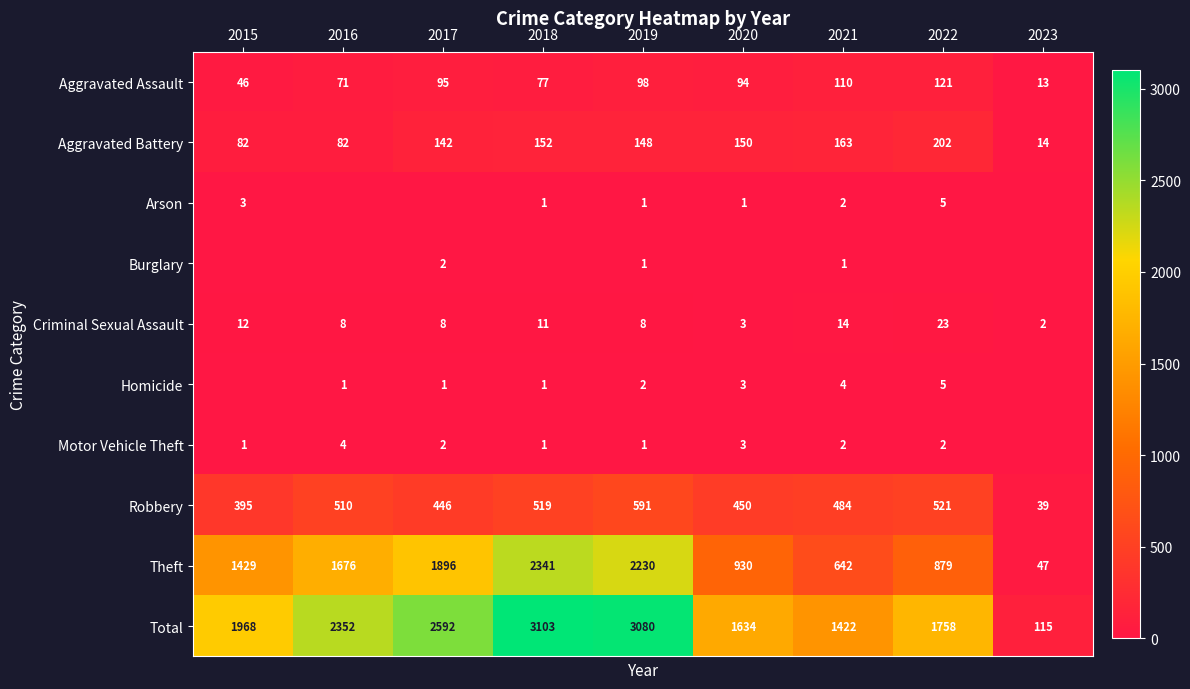

Rank the categories by Theft value from lowest to highest.

2023, 2021, 2022, 2020, 2015, 2016, 2017, 2019, 2018